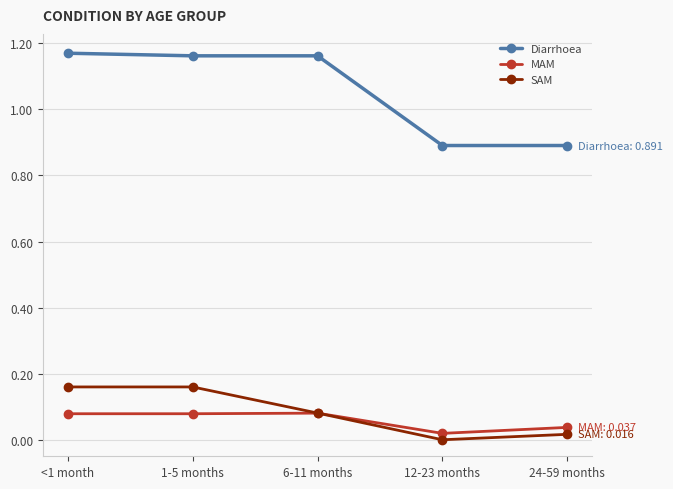

In SAM, how many points are lower than both neighbors (excluding endpoints)?

1